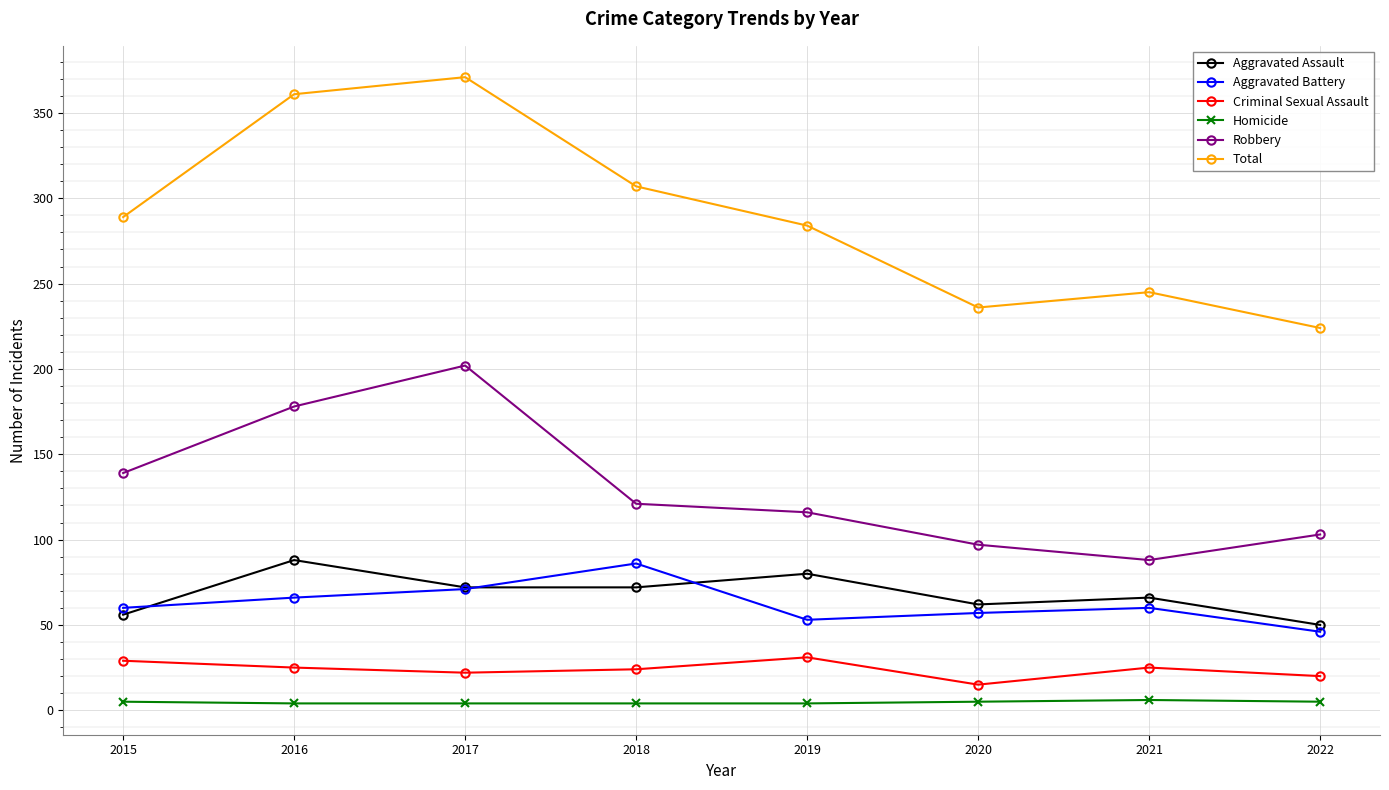

How many data points does each series have?

8